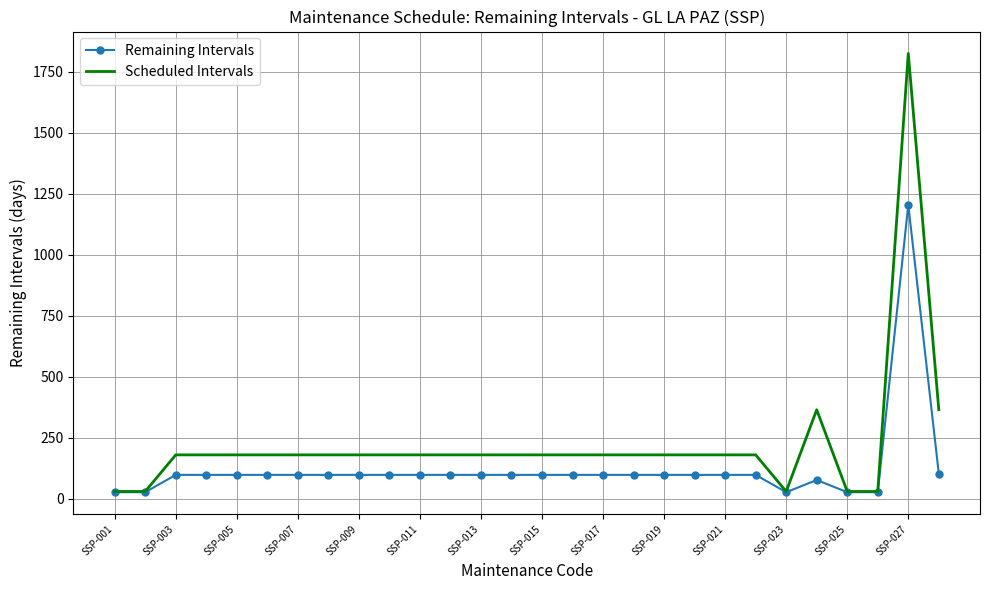

Which series has the widest spread of values?

Scheduled Intervals